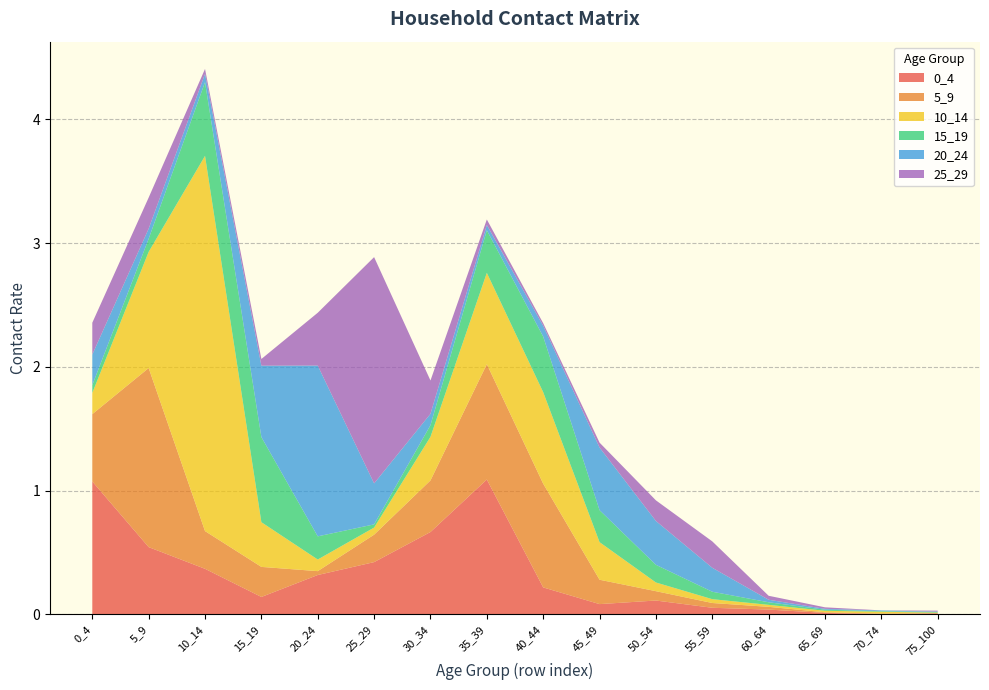

Reading left to right, list all the values displayed in this chart.

0_4: 0_4=1.1	5_9=0.5	10_14=0.4	15_19=0.1	20_24=0.3	25_29=0.4	30_34=0.7	35_39=1.1	40_44=0.2	45_49=0.1	50_54=0.1	55_59=0.1	60_64=0.0	65_69=0.0	70_74=0.0	75_100=0.0
5_9: 0_4=0.5	5_9=1.4	10_14=0.3	15_19=0.2	20_24=0.0	25_29=0.2	30_34=0.4	35_39=0.9	40_44=0.8	45_49=0.2	50_54=0.1	55_59=0.0	60_64=0.0	65_69=0.0	70_74=0.0	75_100=0.0
10_14: 0_4=0.2	5_9=0.9	10_14=3.0	15_19=0.4	20_24=0.1	25_29=0.1	30_34=0.4	35_39=0.7	40_44=0.7	45_49=0.3	50_54=0.1	55_59=0.0	60_64=0.0	65_69=0.0	70_74=0.0	75_100=0.0
15_19: 0_4=0.1	5_9=0.1	10_14=0.6	15_19=0.7	20_24=0.2	25_29=0.0	30_34=0.1	35_39=0.3	40_44=0.4	45_49=0.3	50_54=0.1	55_59=0.1	60_64=0.0	65_69=0.0	70_74=0.0	75_100=0.0
20_24: 0_4=0.2	5_9=0.1	10_14=0.1	15_19=0.6	20_24=1.4	25_29=0.3	30_34=0.1	35_39=0.0	40_44=0.1	45_49=0.5	50_54=0.4	55_59=0.2	60_64=0.0	65_69=0.0	70_74=0.0	75_100=0.0
25_29: 0_4=0.3	5_9=0.3	10_14=0.0	15_19=0.1	20_24=0.4	25_29=1.8	30_34=0.3	35_39=0.0	40_44=0.0	45_49=0.0	50_54=0.2	55_59=0.2	60_64=0.0	65_69=0.0	70_74=0.0	75_100=0.0